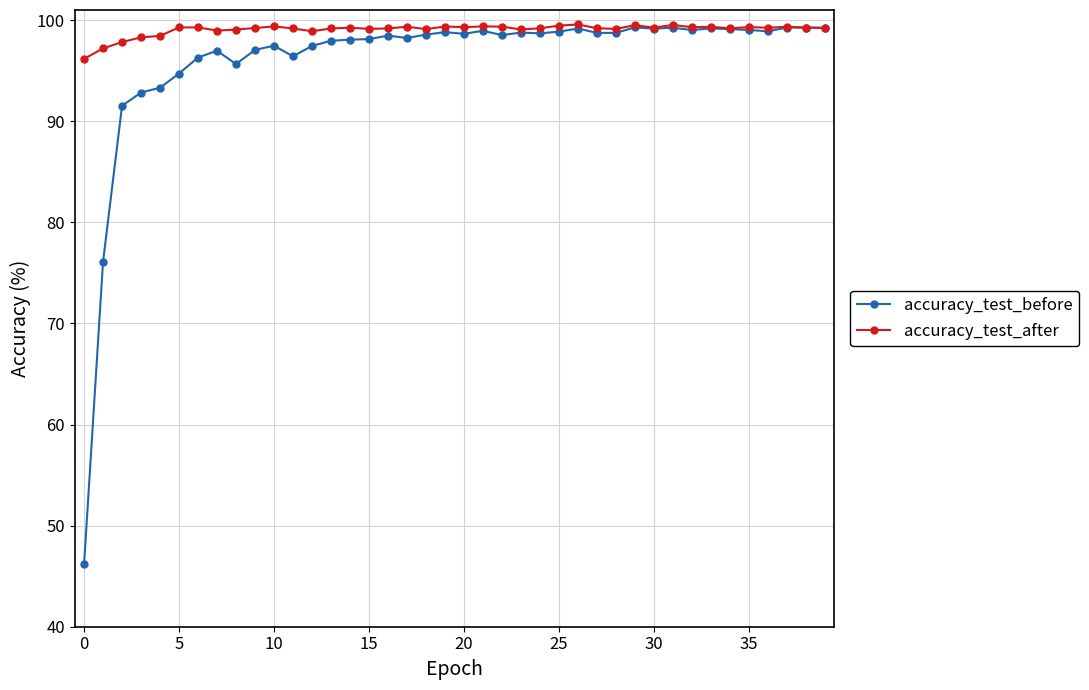

Rank the series by their average value, from lowest to highest.

accuracy_test_before, accuracy_test_after